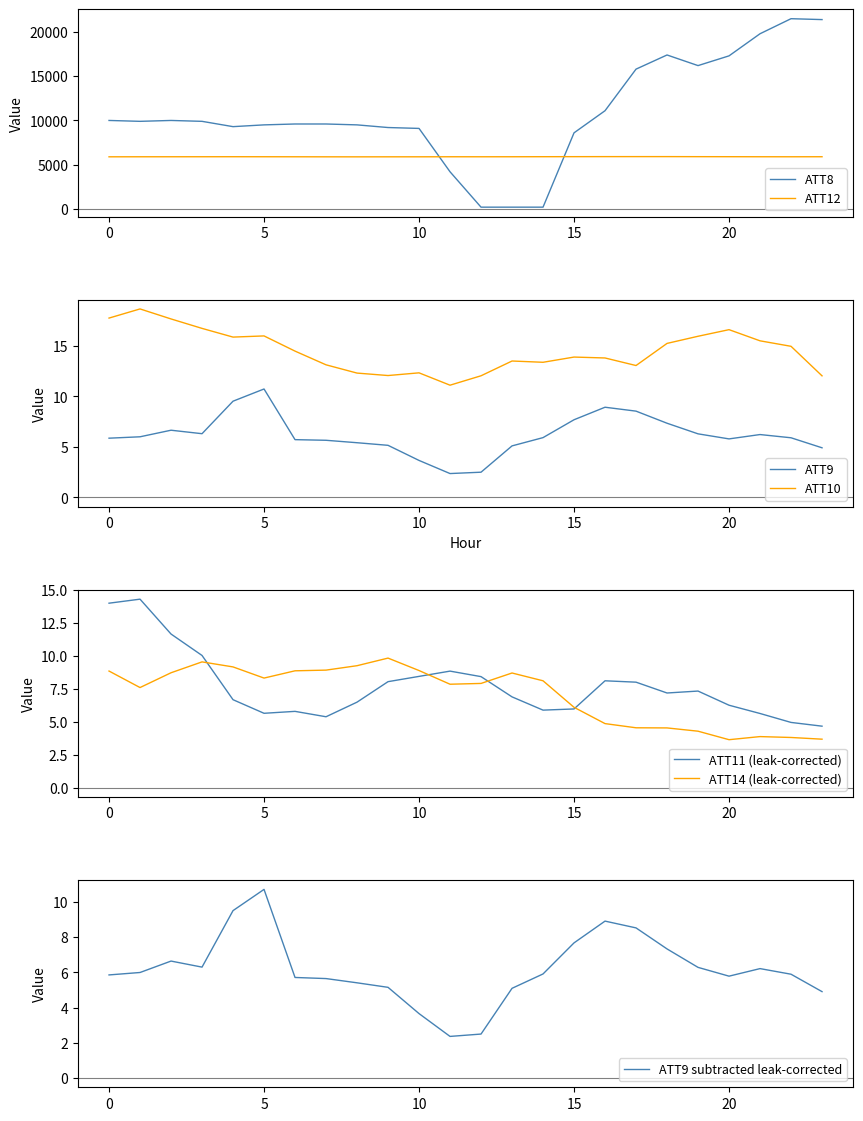

Reading left to right, list all the values displayed in this chart.

ATT8: 10000.0	9900.0	10000.0	9900.0	9300.0	9500.0	9600.0	9600.0	9500.0	9200.0	9100.0	4200.0	200.0	200.0	200.0	8600.0	11100.0	15800.0	17400.0	16200.0	17300.0	19800.0	21500.0	21400.0
ATT9: 5.9	6.0	6.6	6.3	9.5	10.7	5.7	5.6	5.4	5.2	3.7	2.4	2.5	5.1	5.9	7.7	8.9	8.5	7.3	6.3	5.8	6.2	5.9	4.9
ATT10: 17.7	18.6	17.7	16.7	15.9	16.0	14.5	13.1	12.3	12.1	12.3	11.1	12.0	13.5	13.4	13.9	13.8	13.0	15.2	15.9	16.6	15.5	14.9	12.0
ATT11: 14.0	14.3	11.6	10.0	6.7	5.6	5.8	5.4	6.5	8.0	8.4	8.8	8.4	6.9	5.9	6.0	8.1	8.0	7.2	7.3	6.2	5.6	4.9	4.7
ATT12: 5890.9	5895.1	5896.5	5898.2	5900.9	5898.0	5894.3	5889.8	5887.2	5890.2	5891.5	5896.3	5894.7	5897.1	5903.0	5907.4	5911.6	5912.9	5913.0	5907.1	5903.3	5897.5	5894.8	5899.1
ATT14: 8.8	7.6	8.7	9.5	9.2	8.3	8.9	8.9	9.2	9.8	8.9	7.8	7.9	8.7	8.1	6.1	4.9	4.5	4.5	4.3	3.6	3.9	3.8	3.7